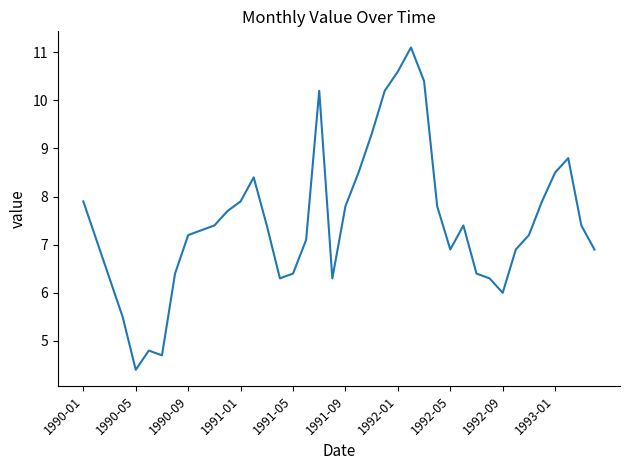

What is the difference between the maximum and minimum values?

6.7